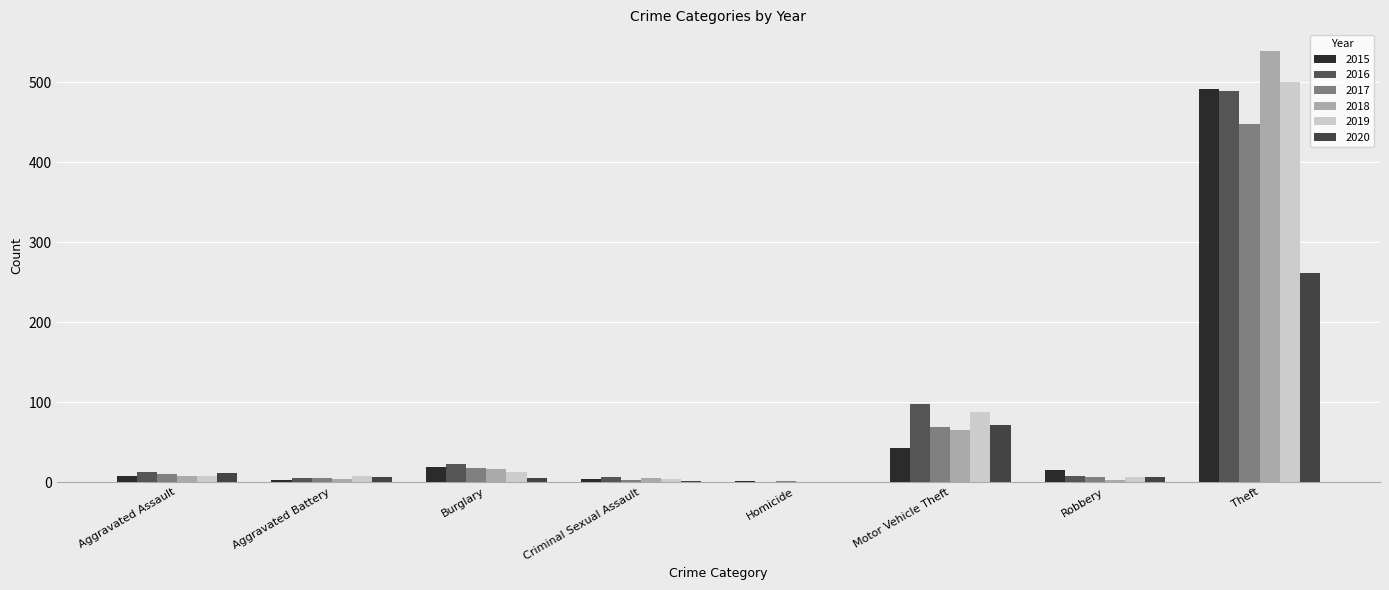

Which series has the widest spread of values?

2018